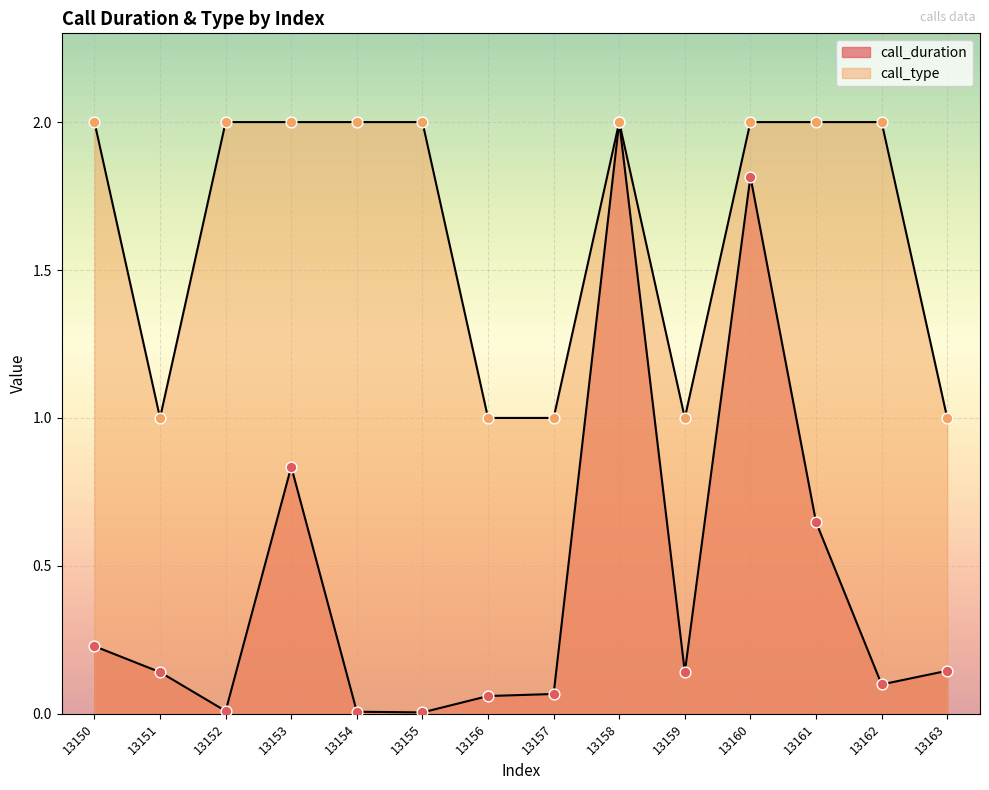

What is the total value across all series at 13151?

1.1